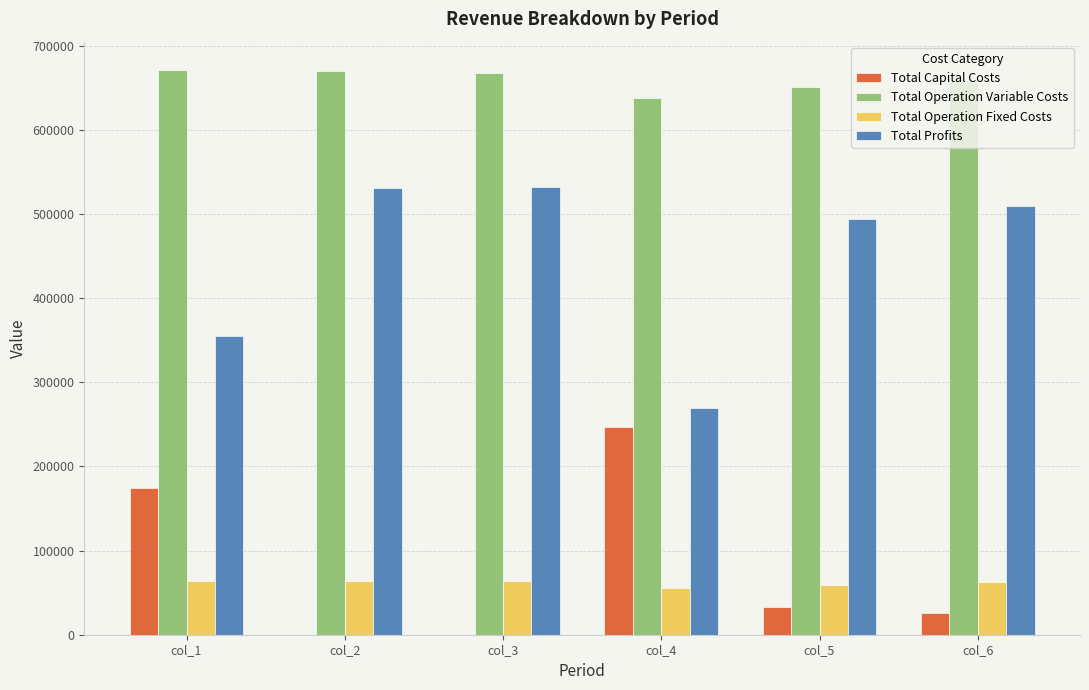

What are all the series names shown in the legend?

Total Capital Costs, Total Operation Variable Costs, Total Operation Fixed Costs, Total Profits